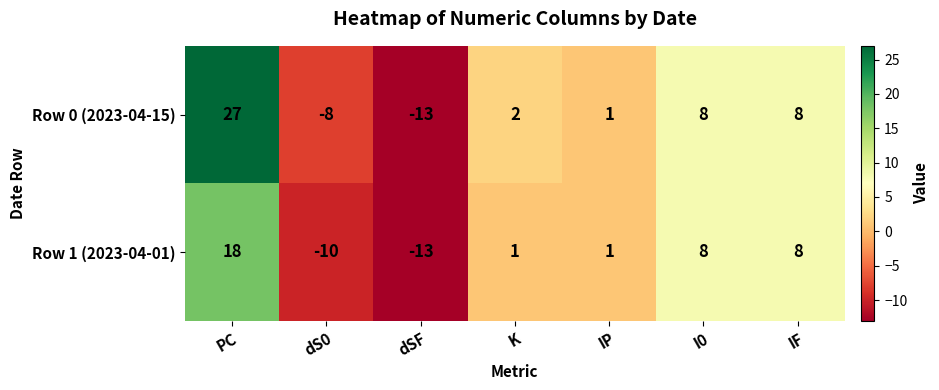

Reading right to left, transcribe all the data shown in this chart.

Row 0 (2023-04-15): 8	8	1	2	-13	-8	27
Row 1 (2023-04-01): 8	8	1	1	-13	-10	18